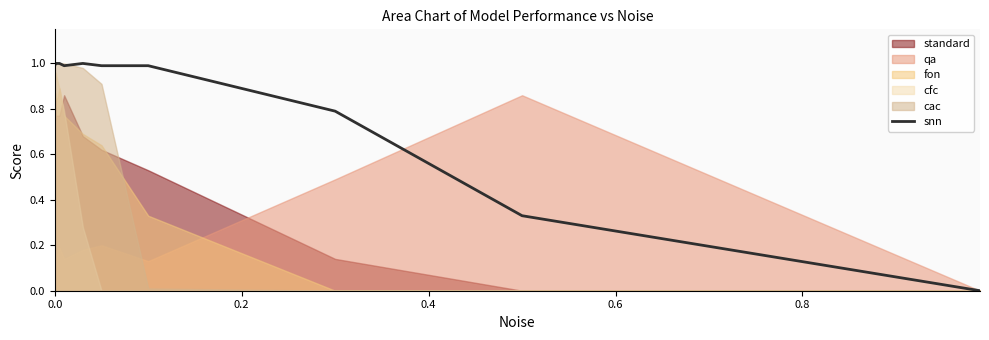

What is the highest value of the snn series?

1.0